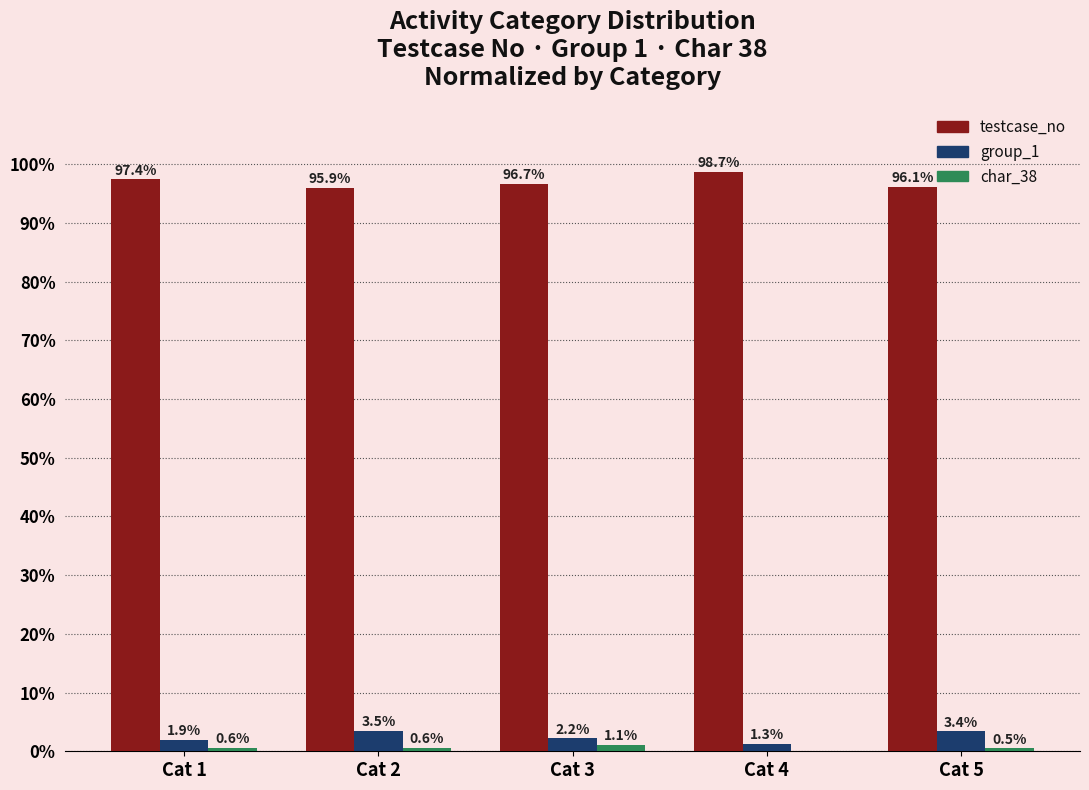

What is the sum of all group_1 values?

12.3